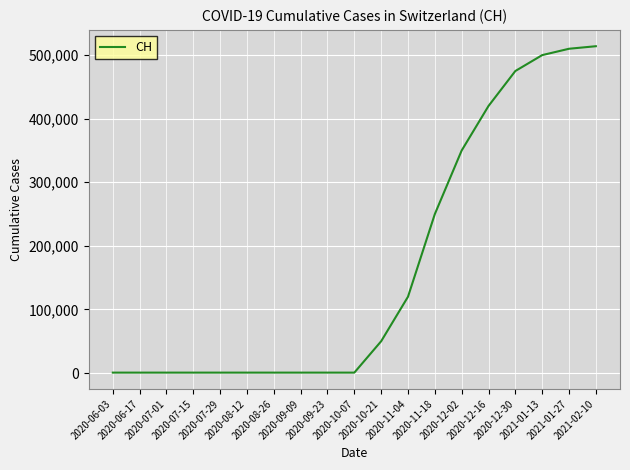

Between 2021-01-27 and 2020-12-16, which is larger?

2021-01-27